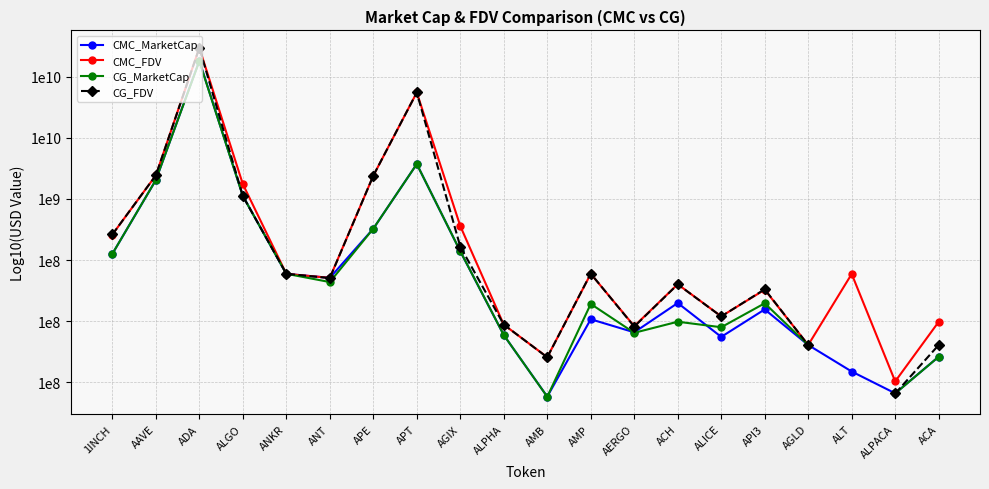

Rank the series at AGIX from lowest to highest value.

CMC_MarketCap, CG_MarketCap, CG_FDV, CMC_FDV